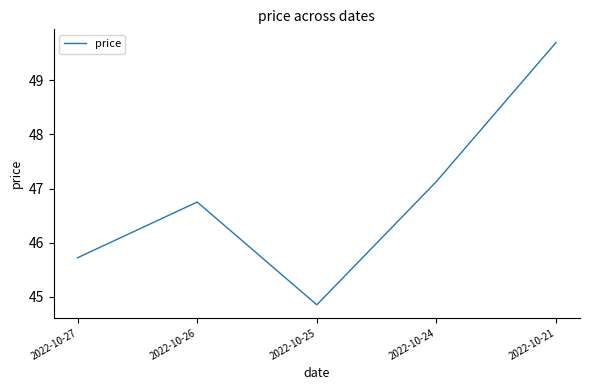

How many interior local peaks (higher than both neighbors) does the data have?

1